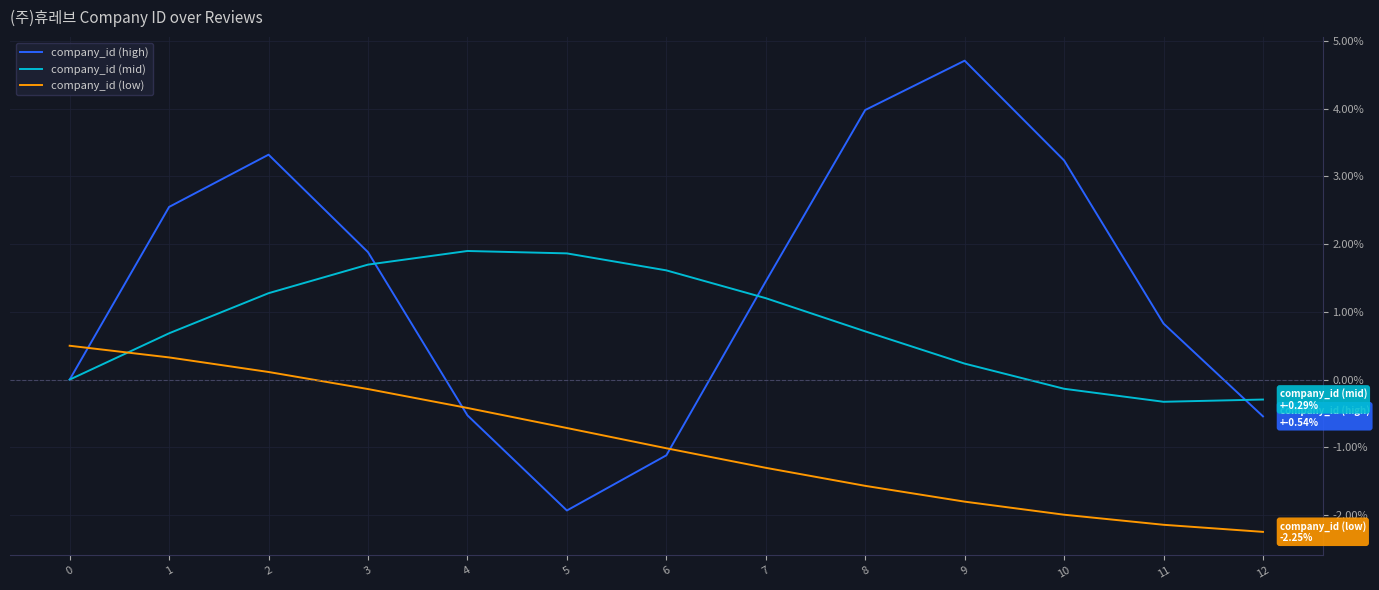

Count the number of data series in this chart.

3